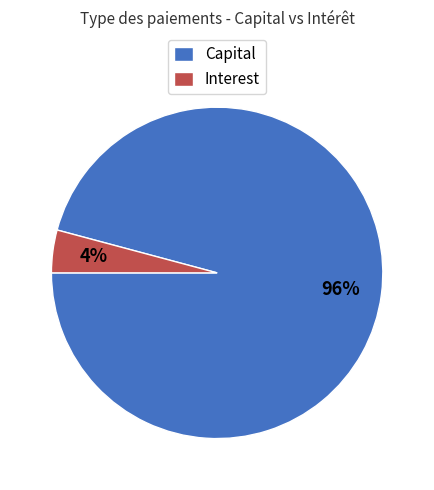

To the nearest percent, what is the difference between the Interest and Capital slice percentages?

92%